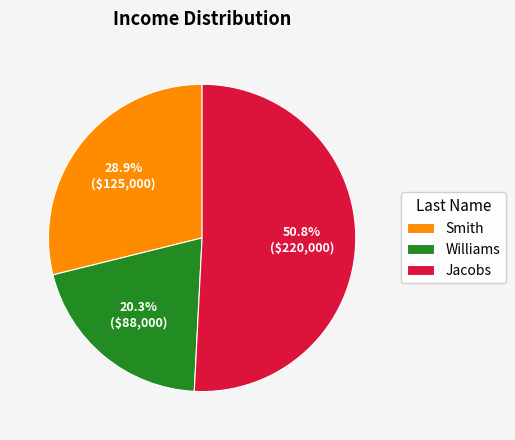

Between Jacobs and Williams, which is larger?

Jacobs